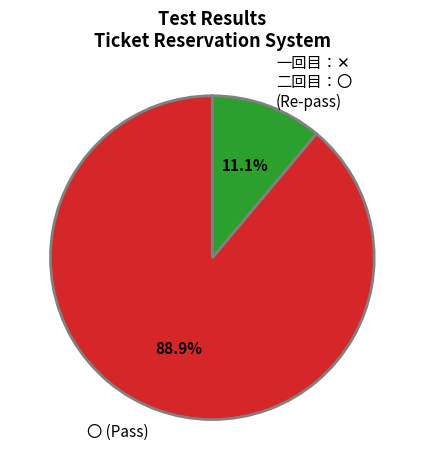

Is there any slice that represents more than half of the pie?

Yes